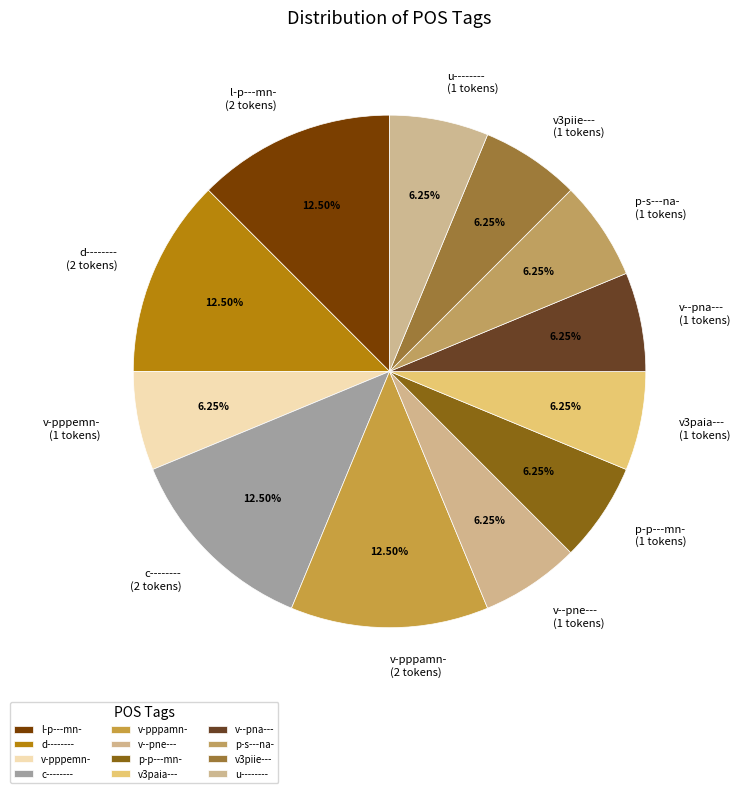

Which has a higher value, v-pppemn- or v-pppamn-?

v-pppamn-